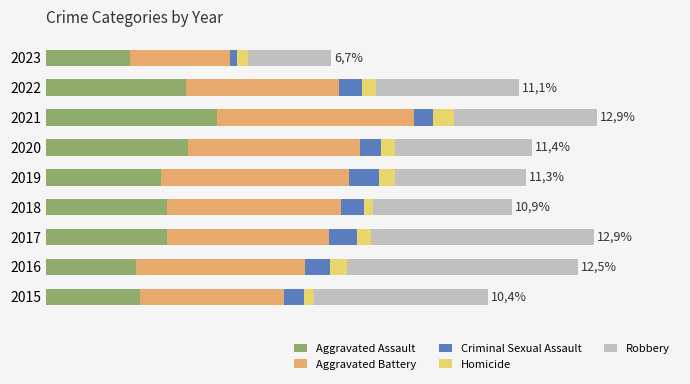

What are all the series names shown in the legend?

Aggravated Assault, Aggravated Battery, Criminal Sexual Assault, Homicide, Robbery